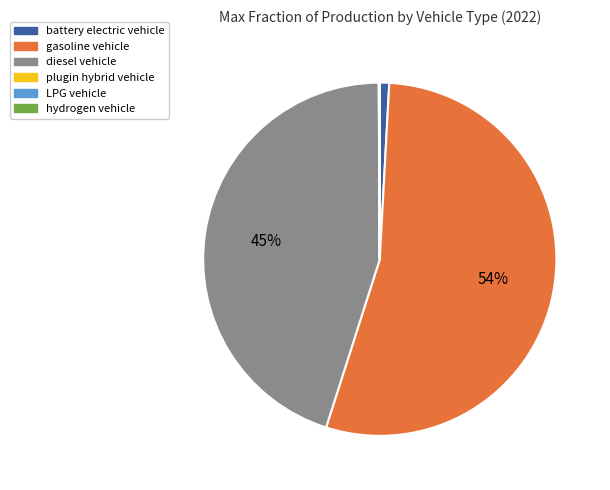

To the nearest percent, what is the average slice percentage?

17%